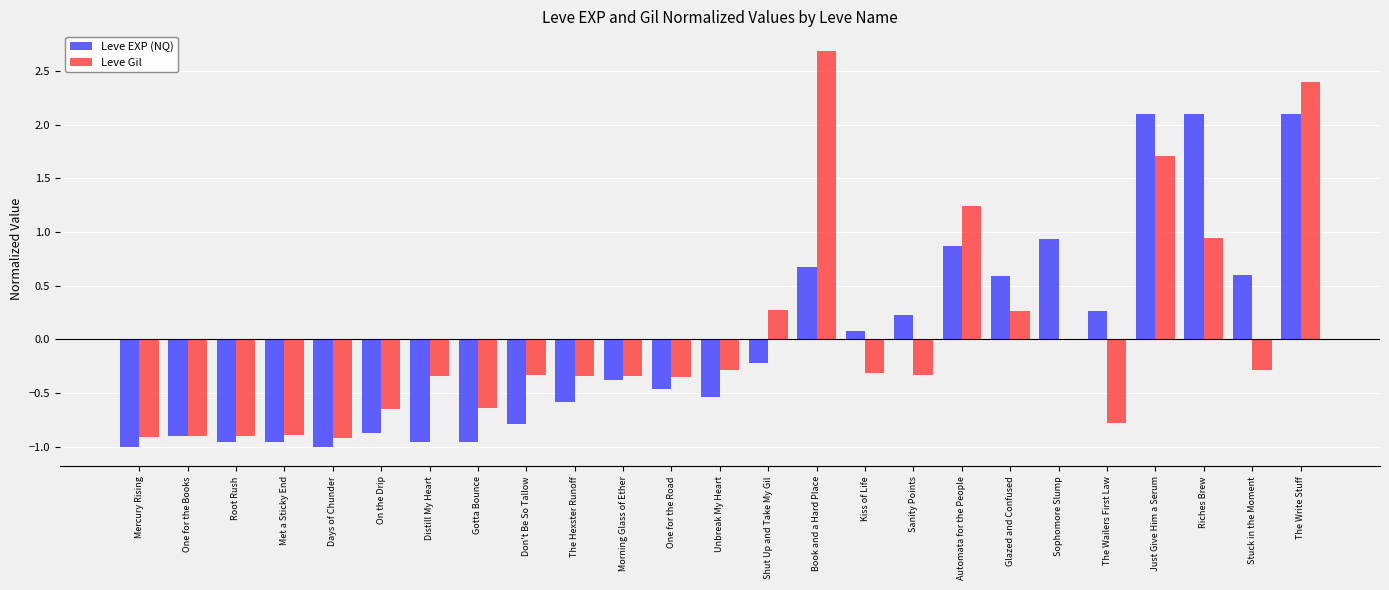

How many groups of bars are there?

25